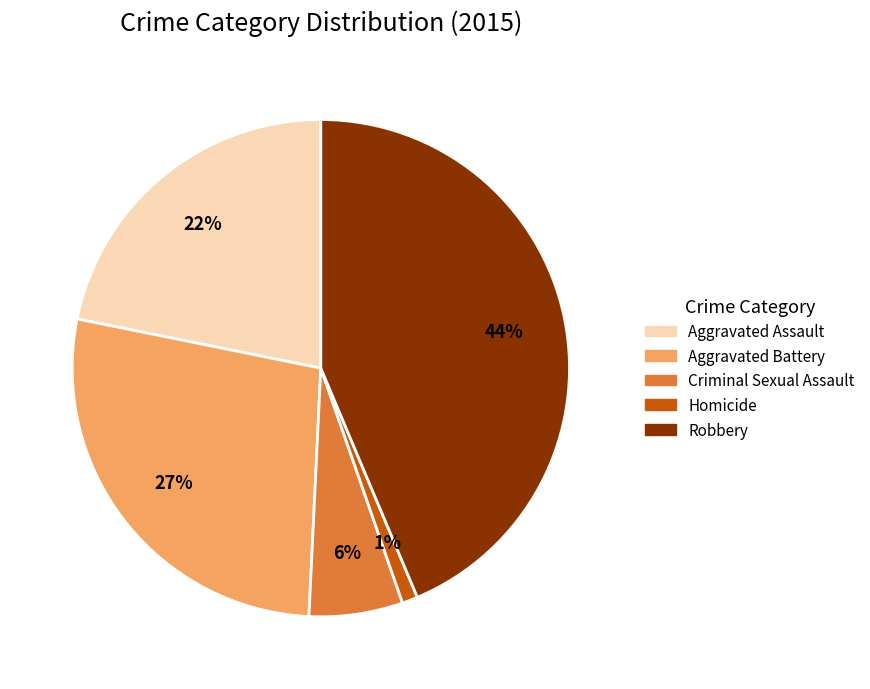

To the nearest percent, what percentage of the pie is Homicide?

1%